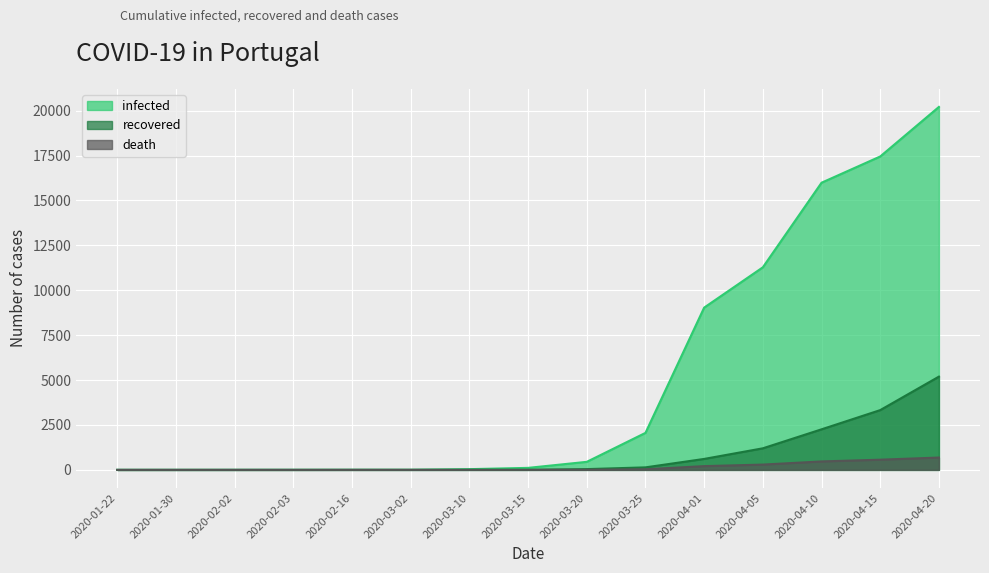

What is the label of the 7th point from the right?

2020-03-20